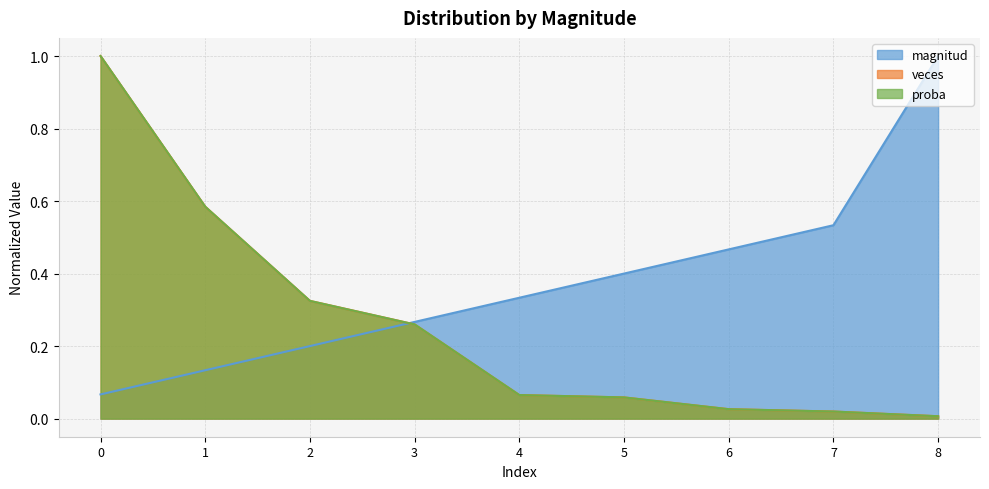

Which category has the lowest value across all series?

8